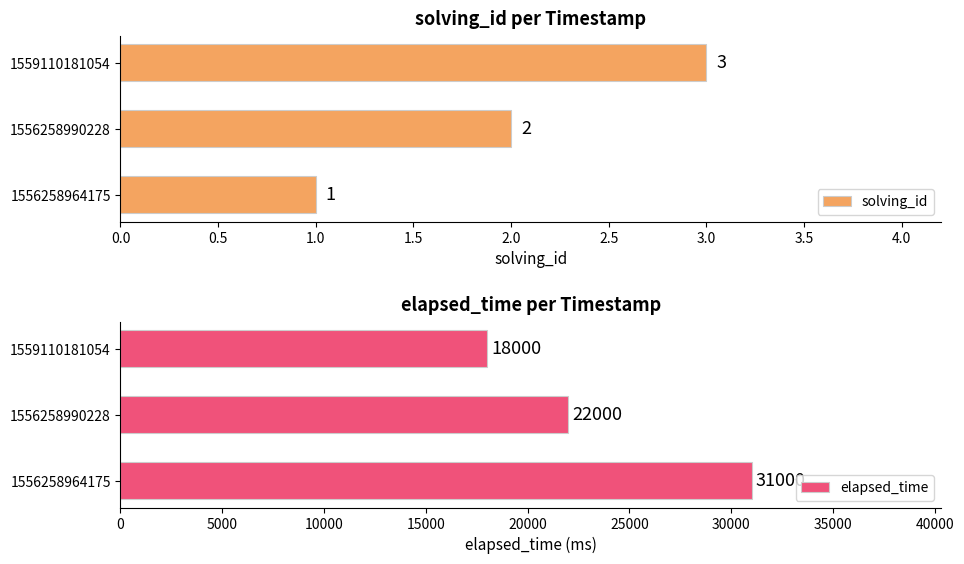

What is the average value of the solving_id series?

2